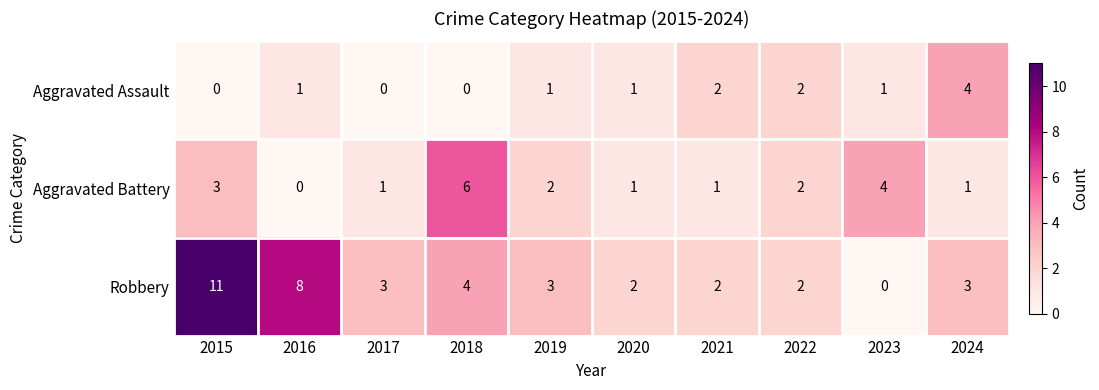

What is the maximum value for Aggravated Assault?

4